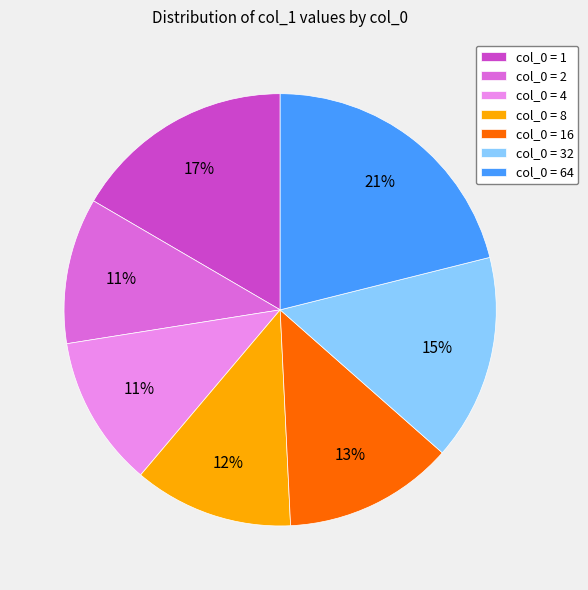

Do col_0 = 1 and col_0 = 4 together represent more than half of the pie?

No